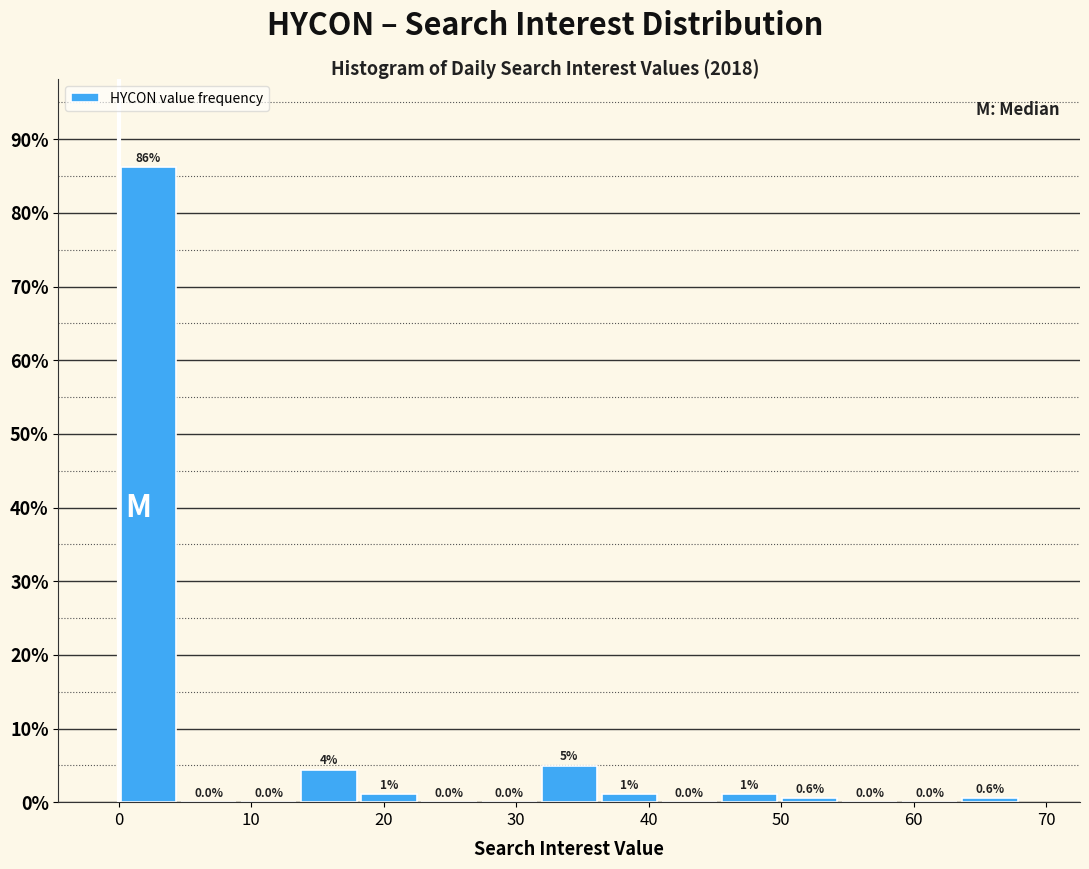

Which range on the x-axis has the tallest bar?

0 to 5